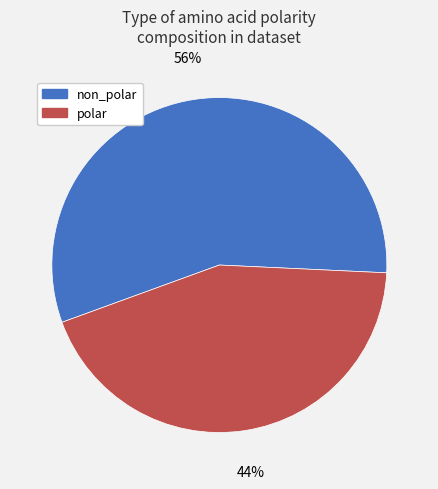

Which has a higher value, non_polar or polar?

non_polar